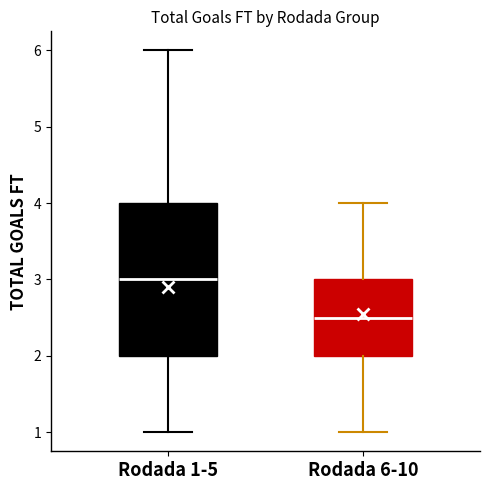

Comparing the boxes themselves (not the whiskers), which one is the tallest?

Rodada 1-5